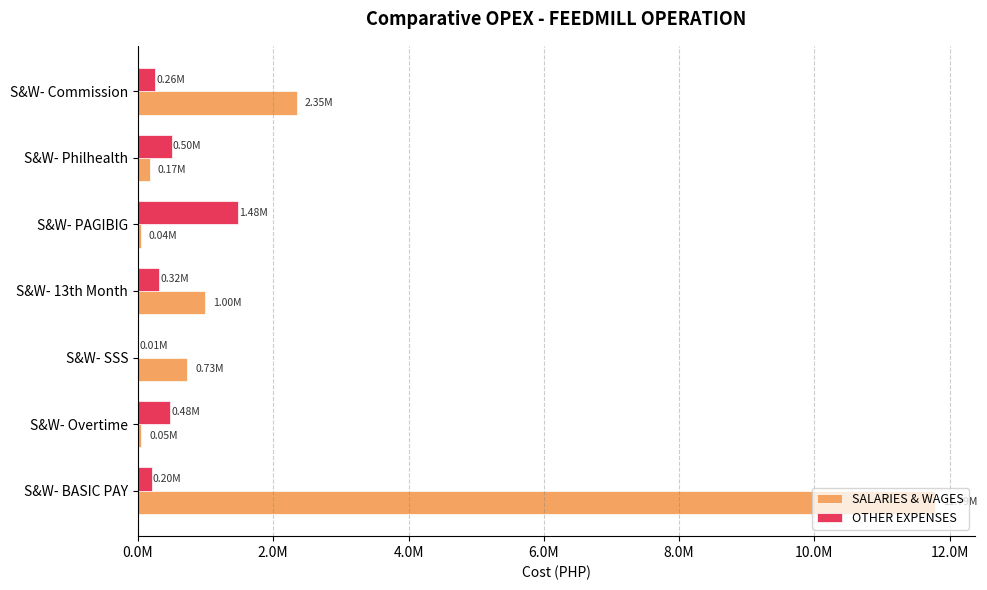

At which category is the sum across all series the highest?

S&W- BASIC PAY